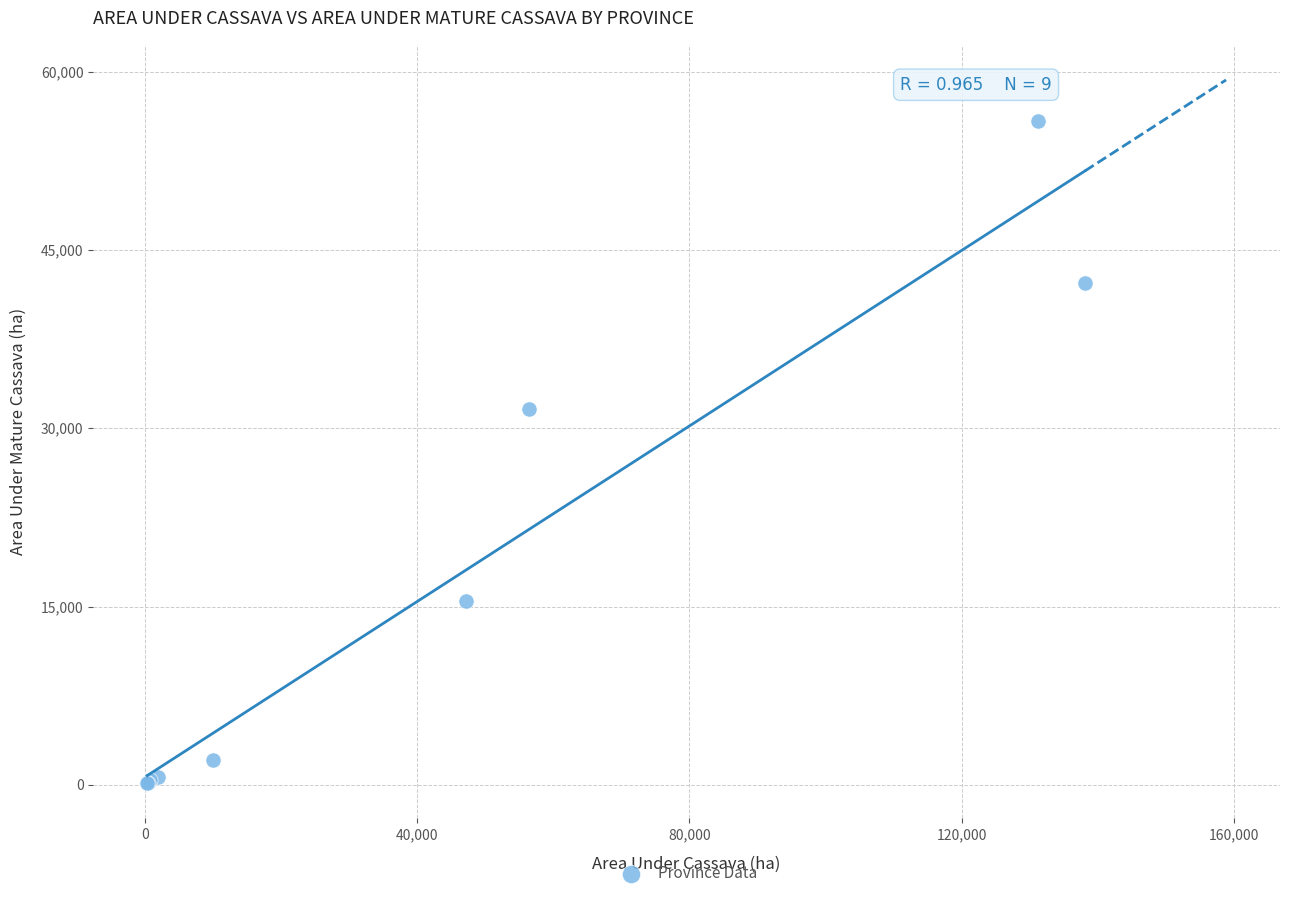

What Y value in the scatter plot is closest to 27992?

31648.1